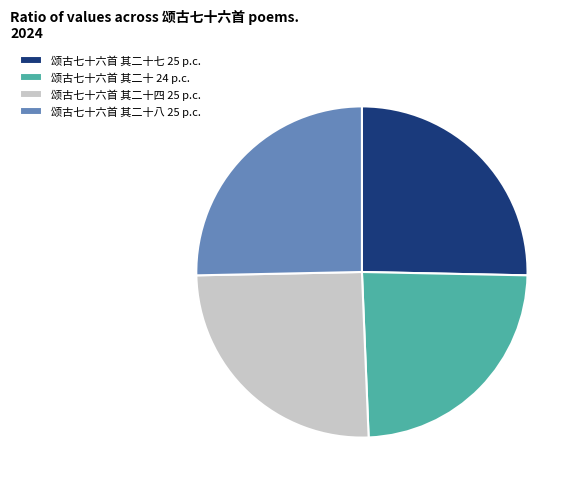

The 颂古七十六首 其二十七 25 p.c. slice represents 25% of the pie. True or false?

True